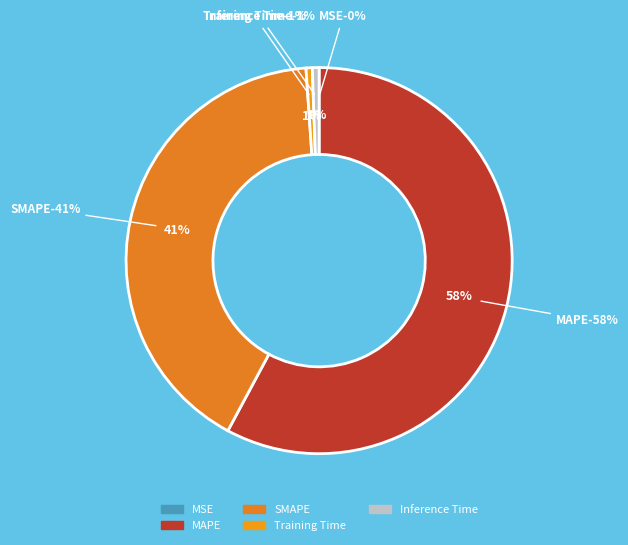

Between Inference Time and MSE, which is larger?

Inference Time